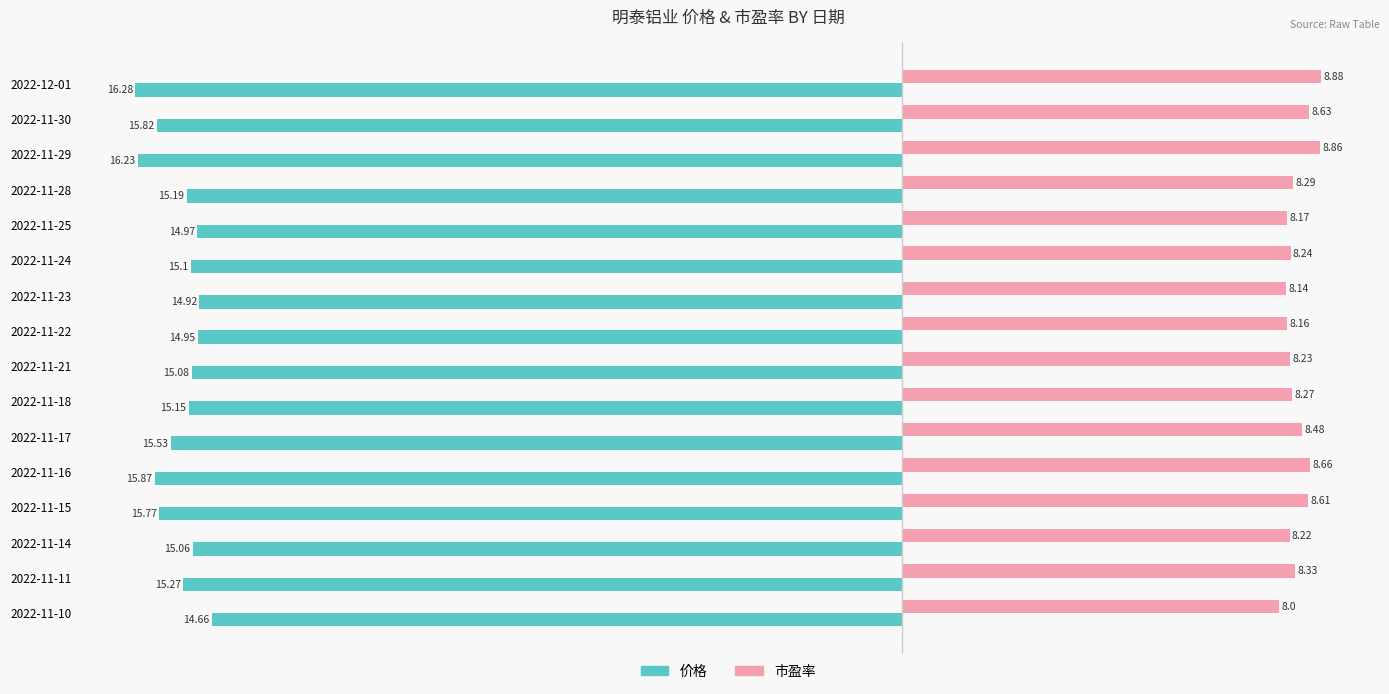

What is the average value of the 价格 series?

-15.4